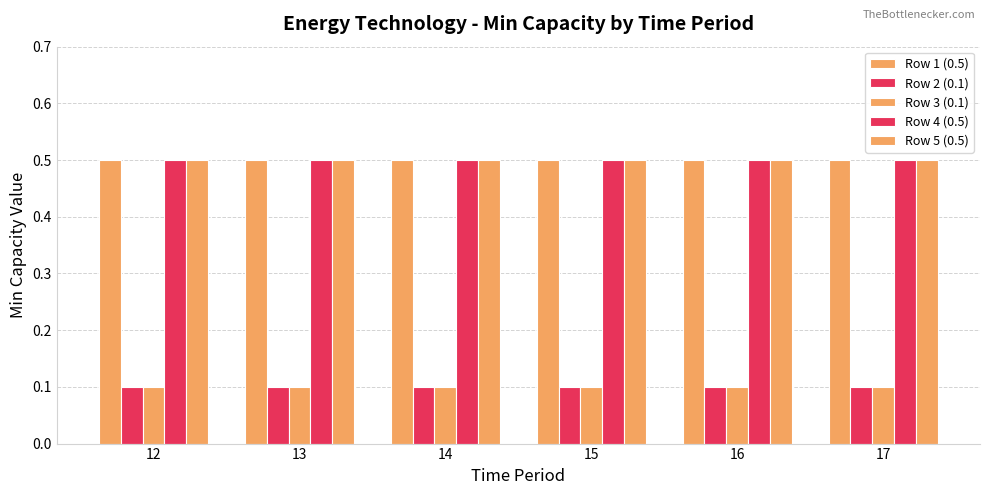

How many groups of bars are there?

6